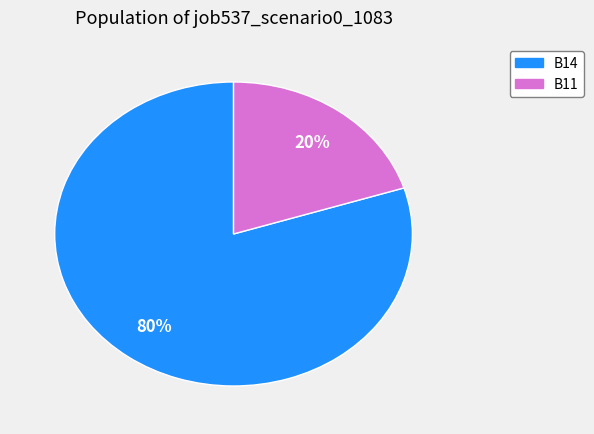

To the nearest percent, what is the average slice percentage?

50%